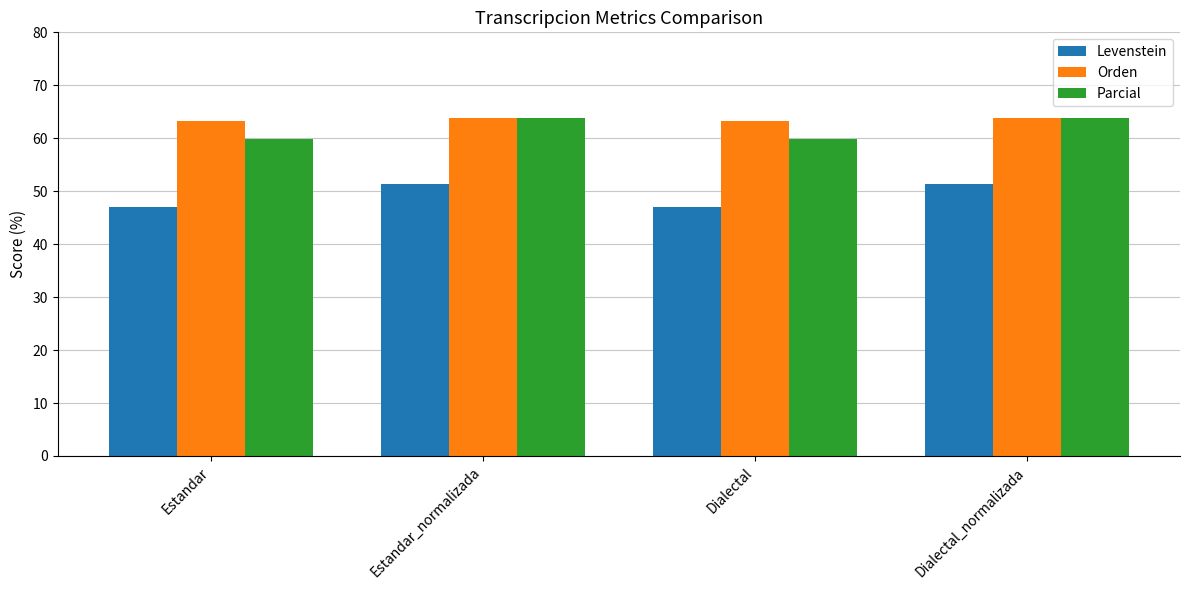

Where does the Levenstein series first go above 51?

Estandar_normalizada